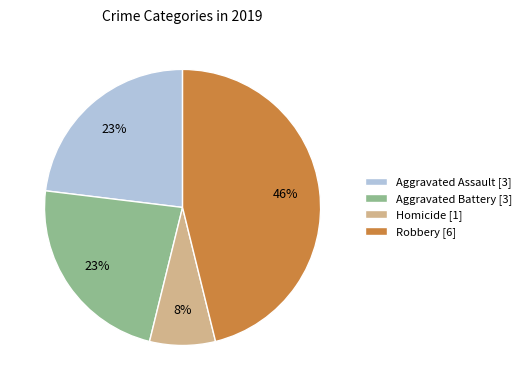

Which slice is the largest?

Robbery [6]